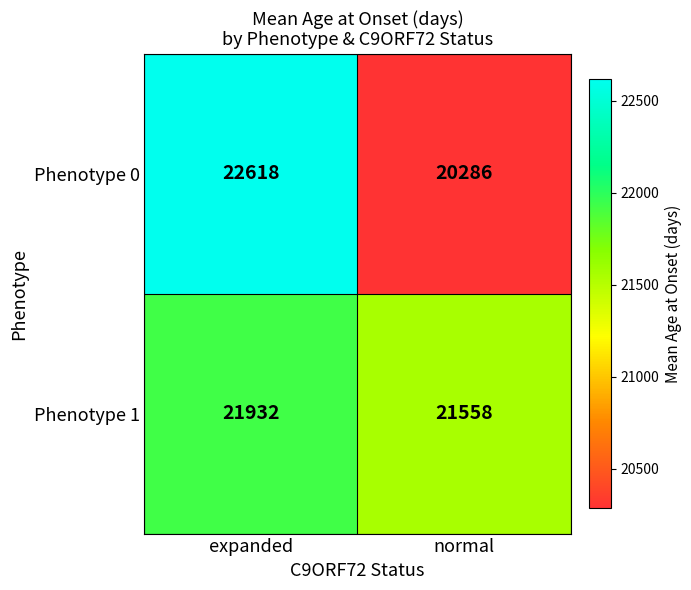

How many data points does each series have?

2